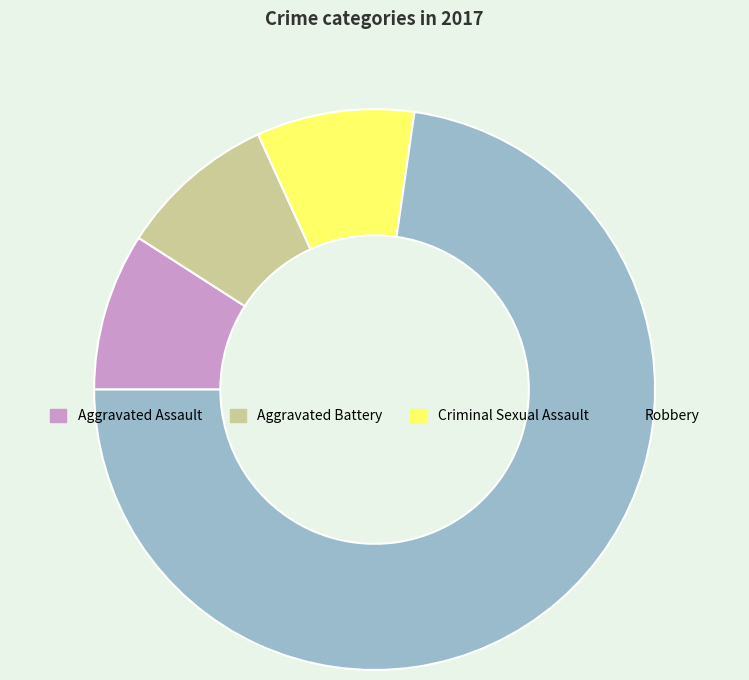

The Criminal Sexual Assault slice represents 9% of the pie. True or false?

True